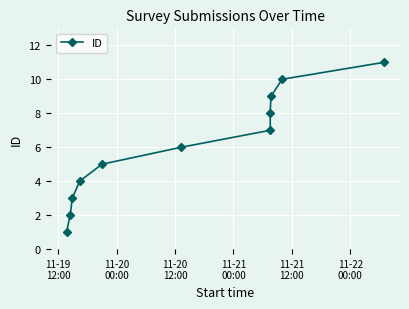

What is the average value?

6